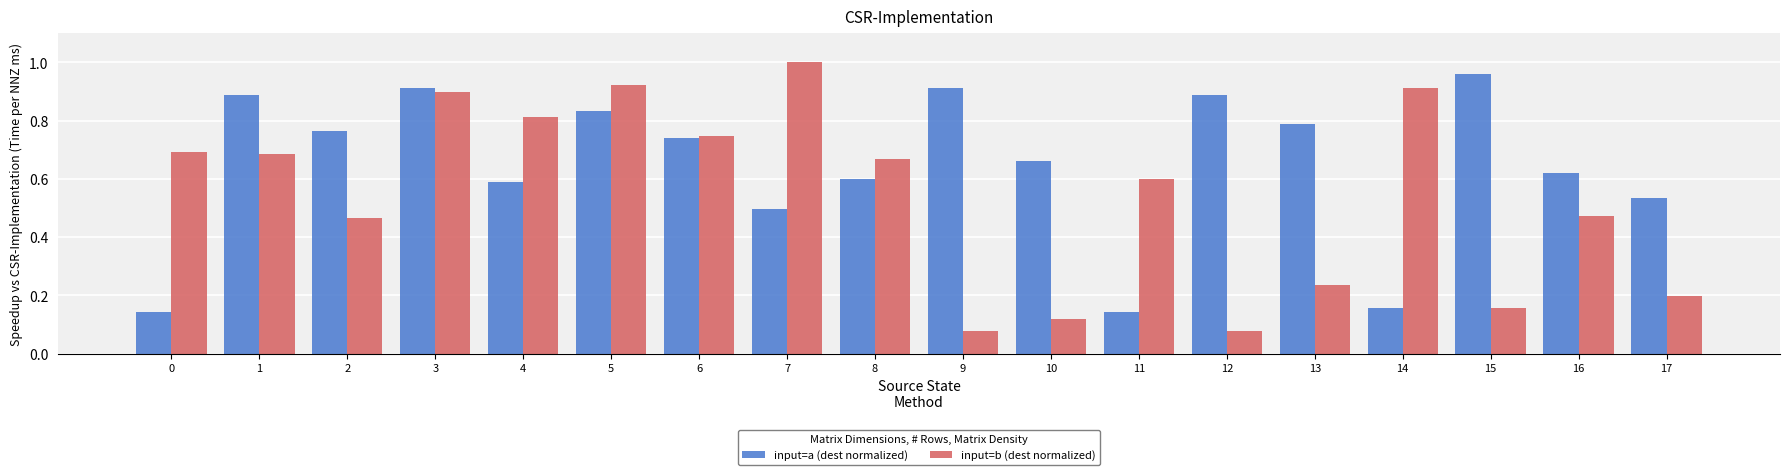

Rank the series by their average value, from lowest to highest.

input=b (dest normalized), input=a (dest normalized)